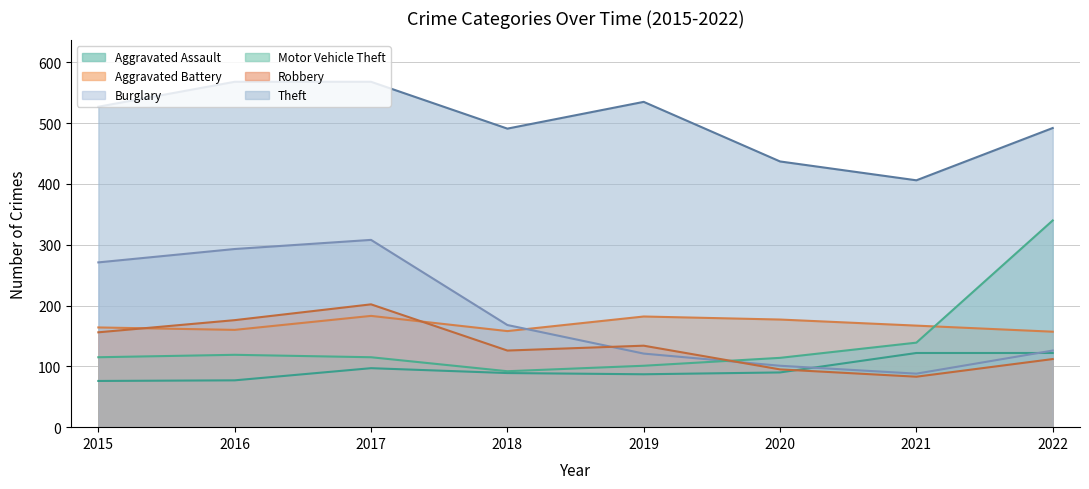

How many values in the Aggravated Assault series are below 90?

4